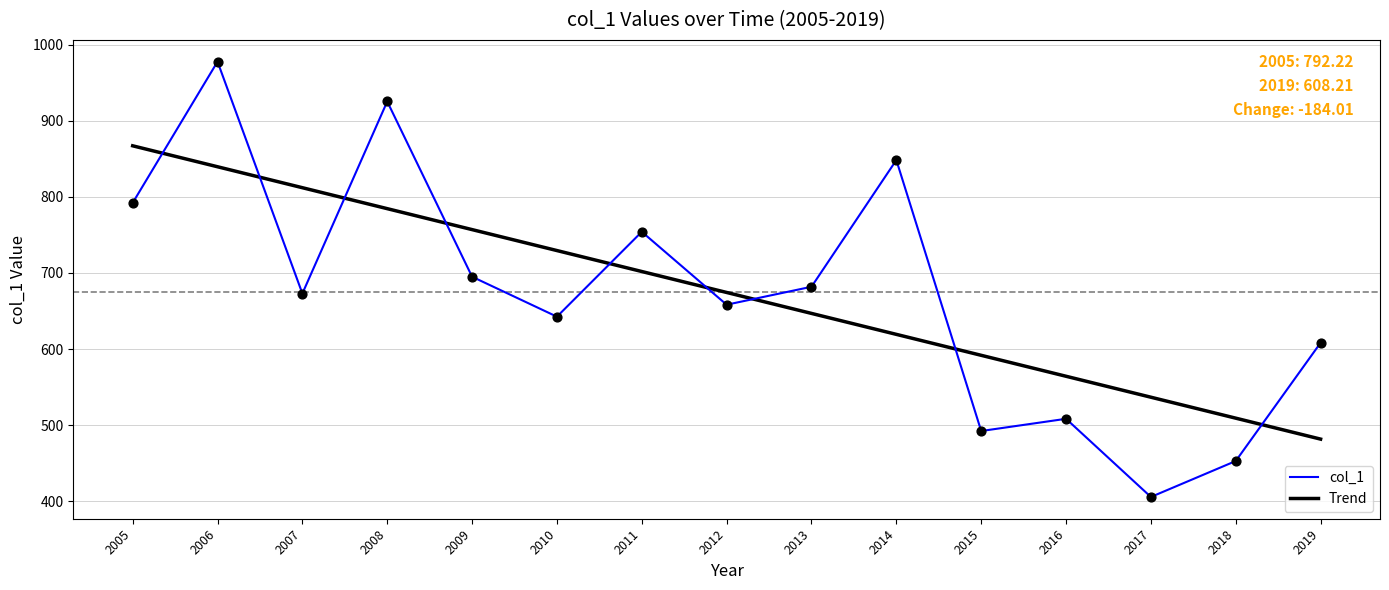

True or false: col_1 has a value of 925.6 at 2008.

True